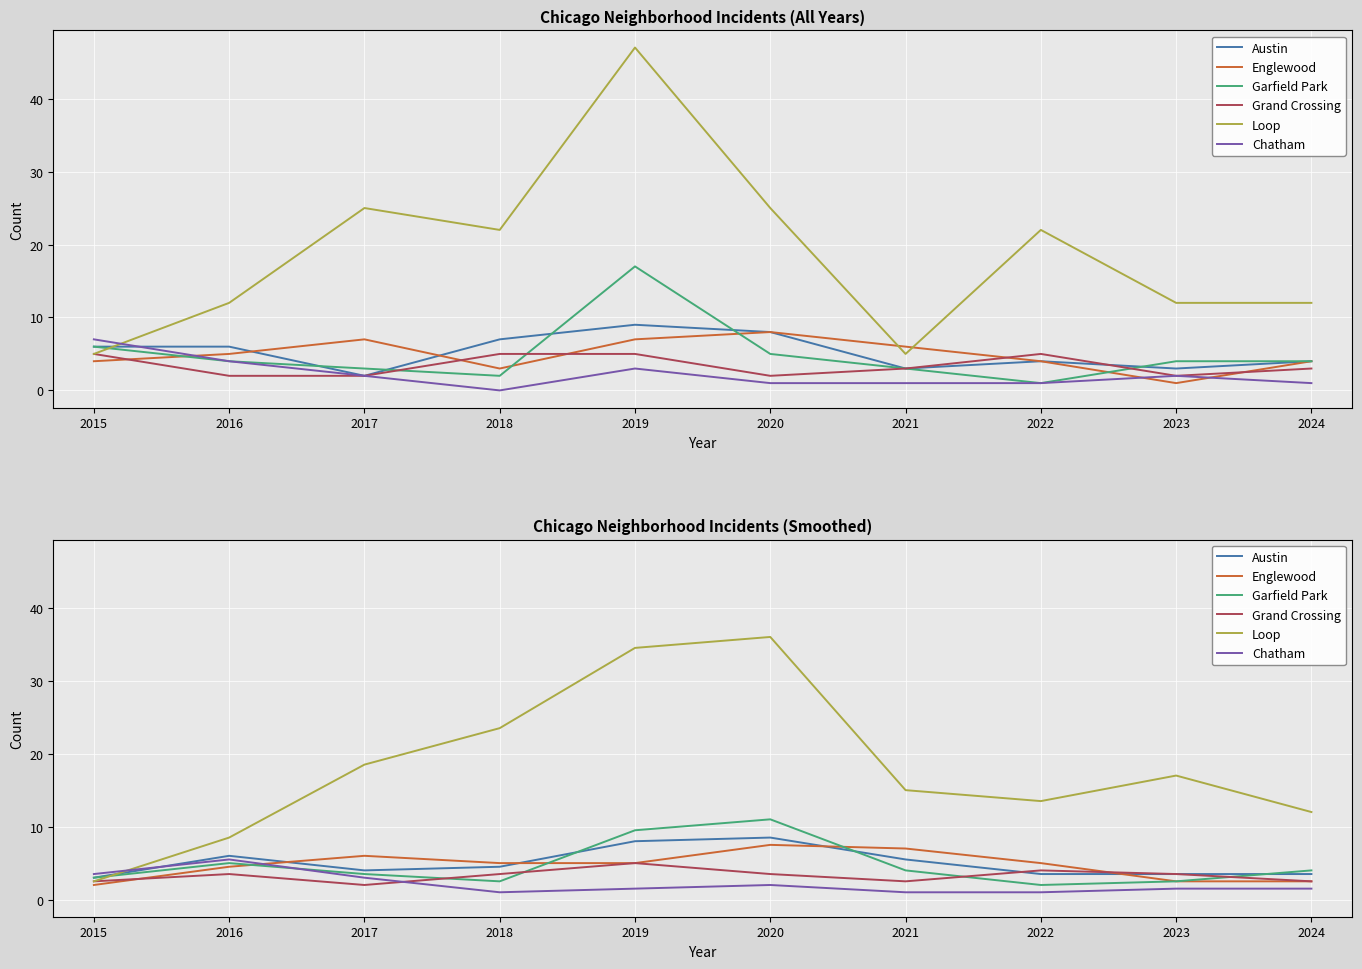

What is the sum of all Chatham values?

21.5